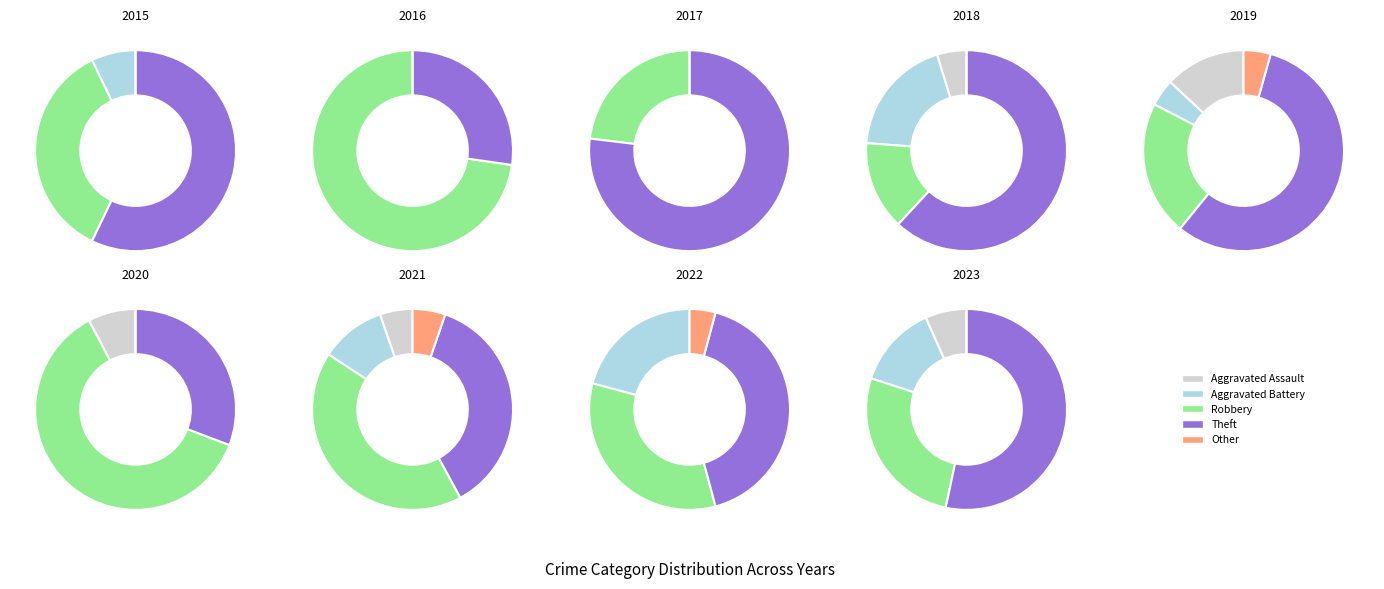

What is the largest slice in the pie chart?

Theft